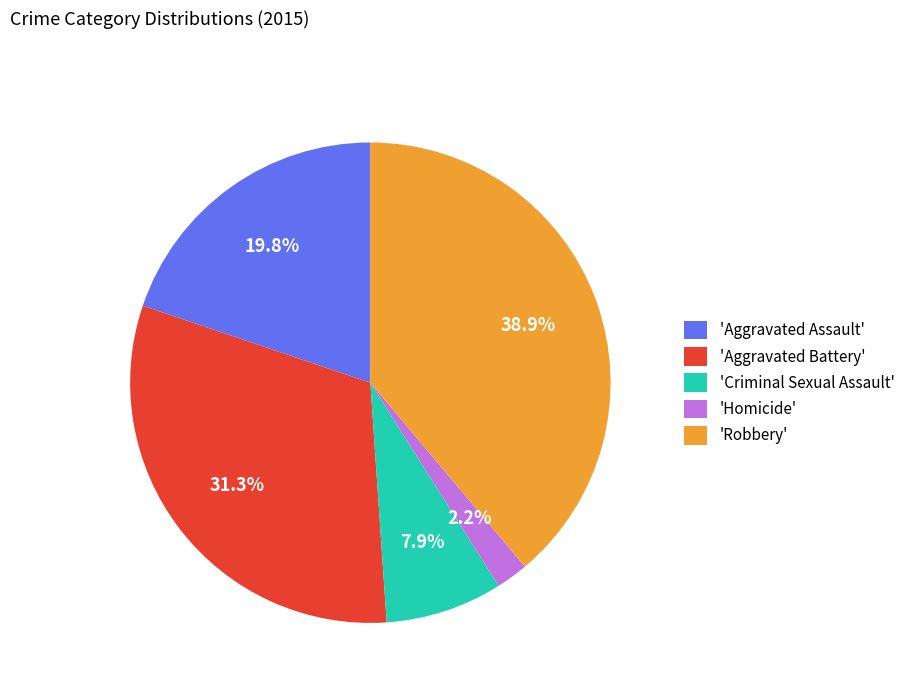

Count the number of slices in the pie.

5